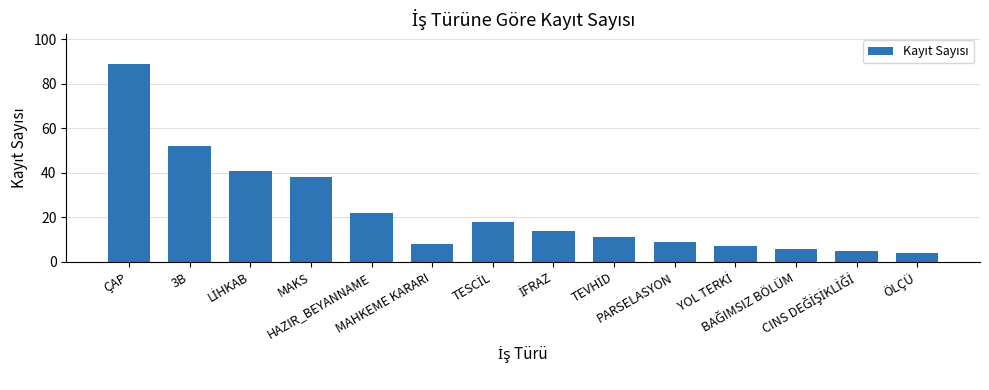

What is the value of the 2nd bar from the left?

52